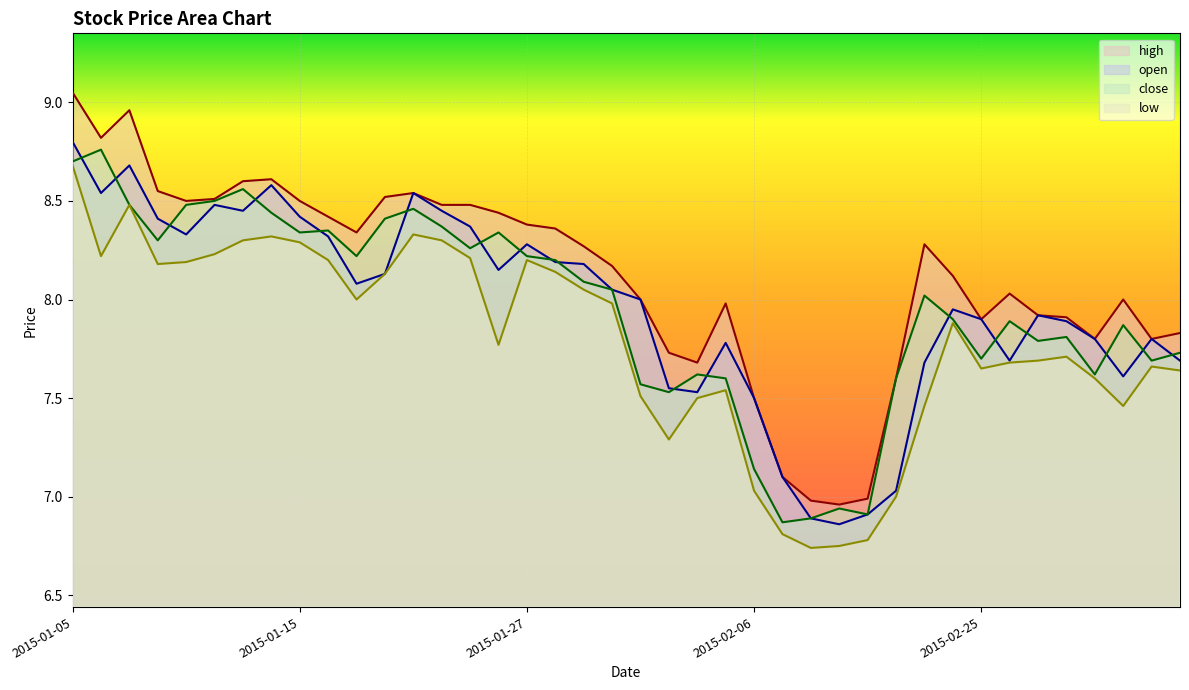

What is the value of the low point at the 14th from the left?

8.3